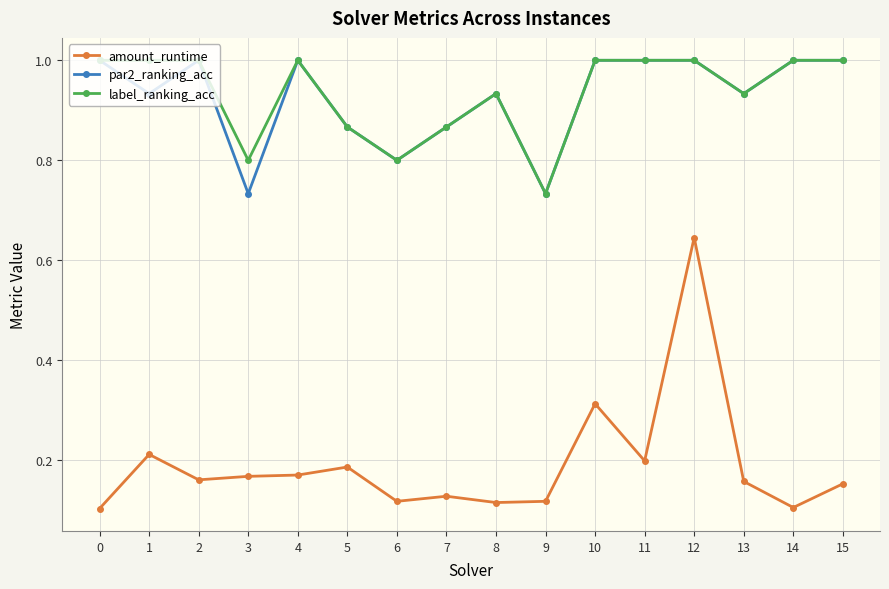

Which series has the largest total across all categories?

label_ranking_acc